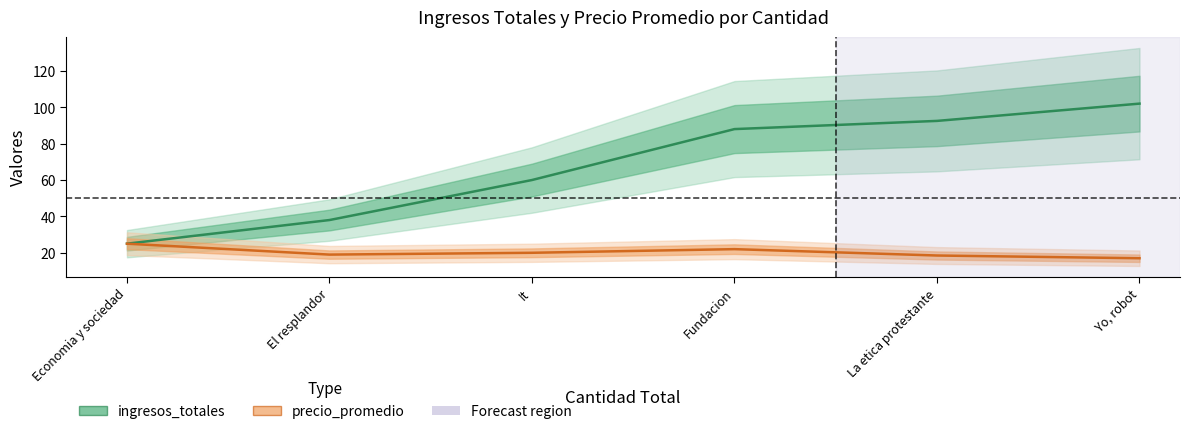

Does the chart display data point markers on the line(s)?

No